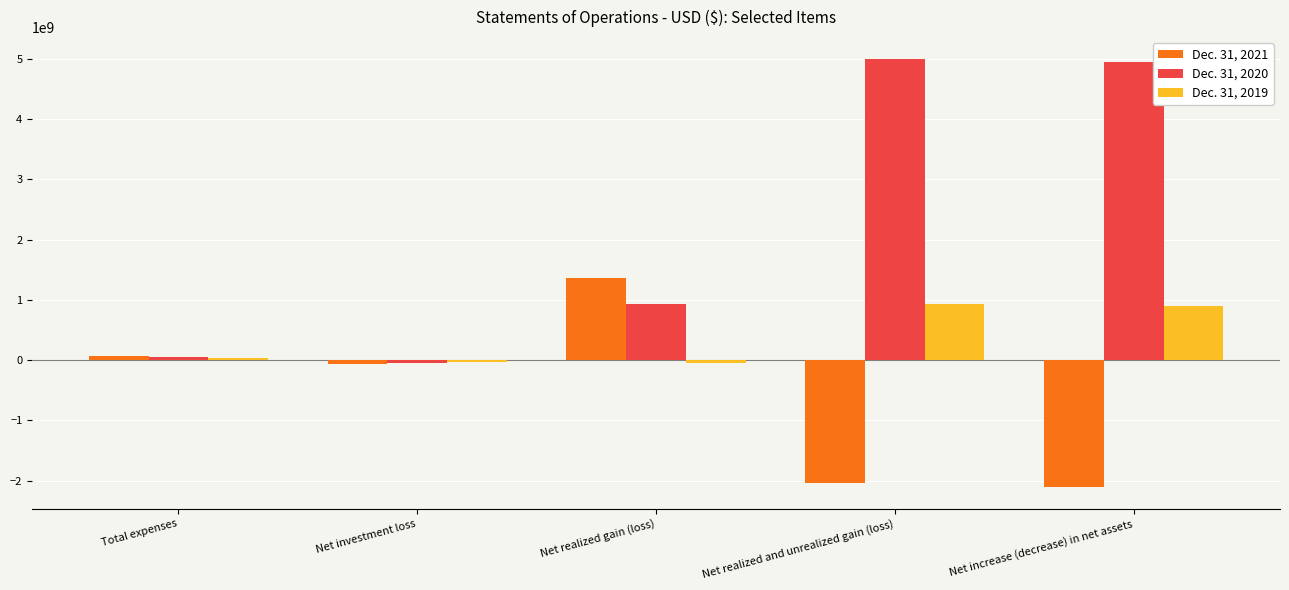

What is the difference between the highest and lowest values at Net realized and unrealized gain (loss)?

7044303456